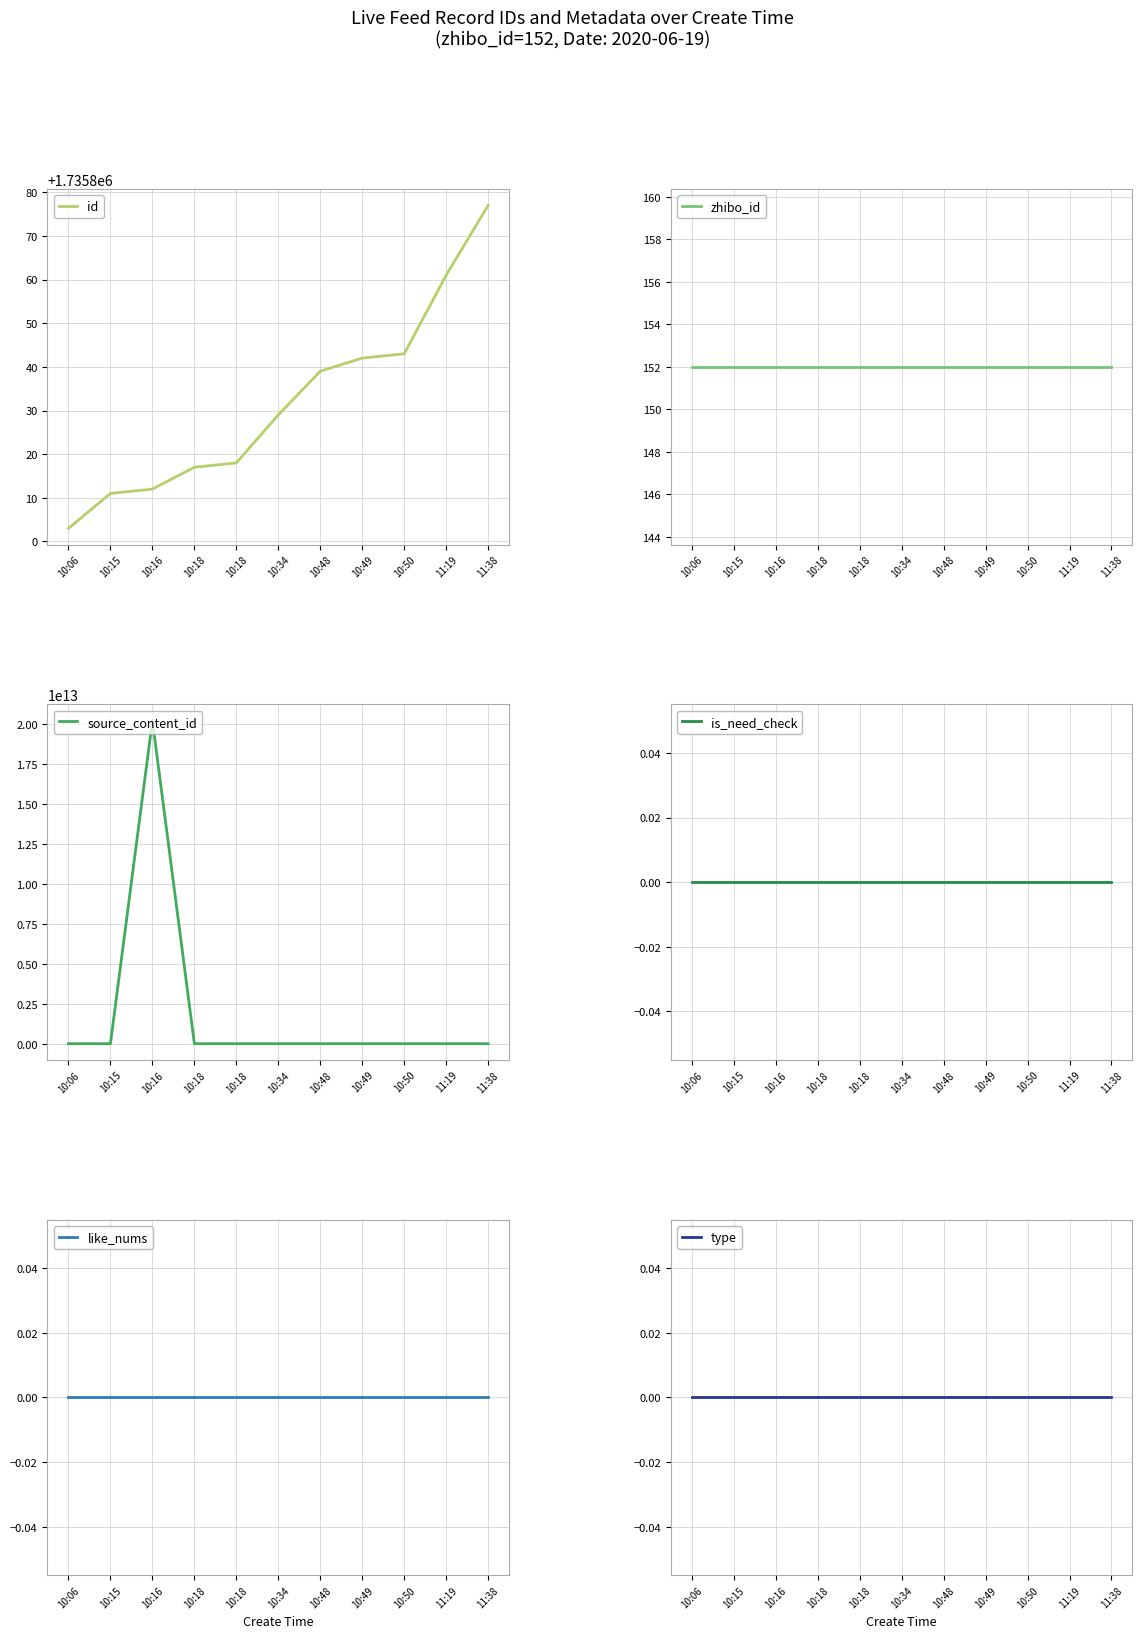

Is it true that is_need_check equals 0 at 11:19?

True